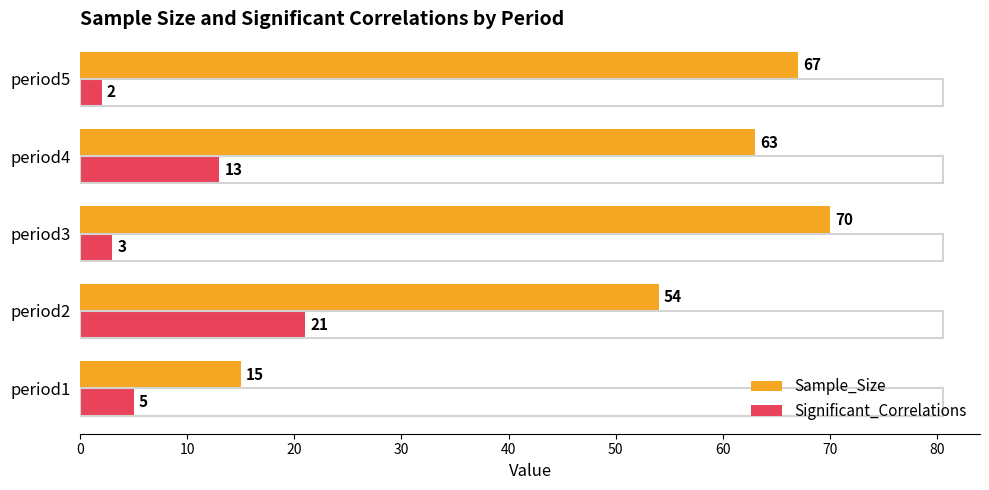

What is the sum of all Sample_Size values?

269